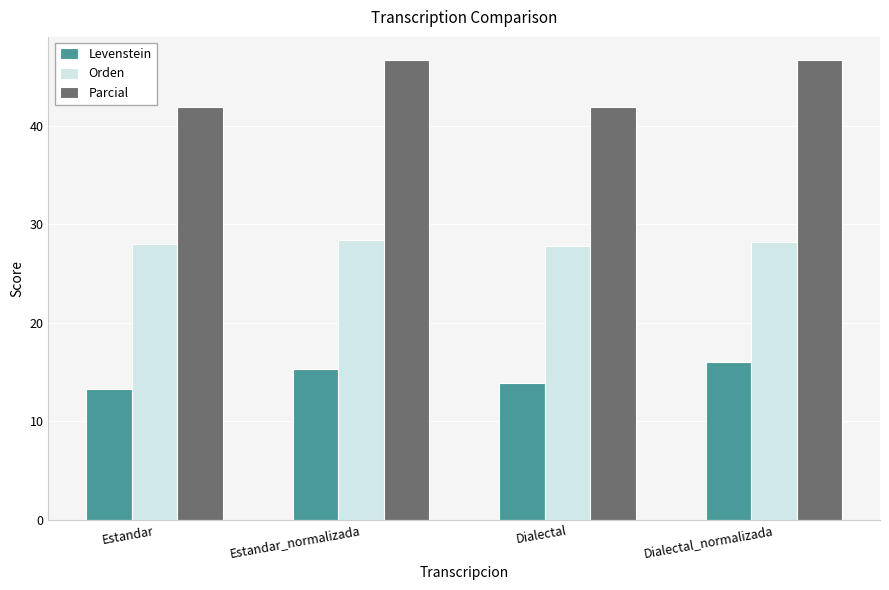

What is the value of the Orden bar at the 2nd from the left?

28.4